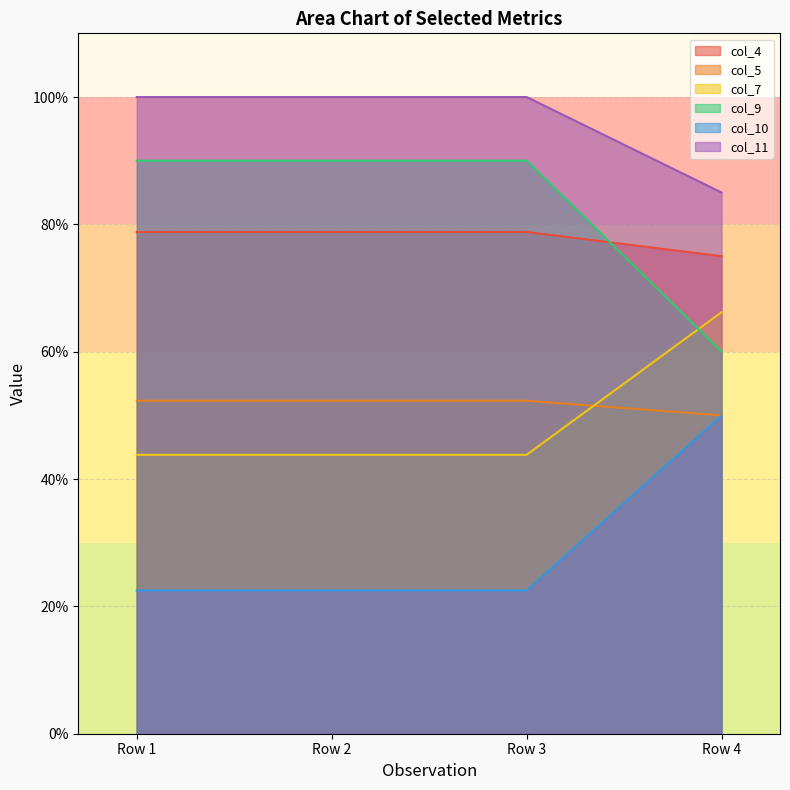

True or false: col_7 and col_10 intersect in this chart.

False